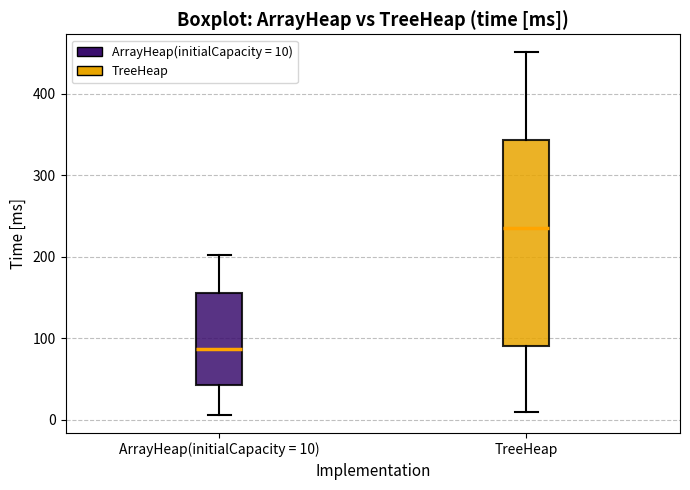

Reading left to right, read every box against the y-axis: the position of its median line, the range the box covers, and the ends of its whiskers. The values are not printed on the chart, so give them approximately, as read against the axis.

ArrayHeap(initialCapacity = 10): median 90, box 40 to 160, whiskers 10 to 200
TreeHeap: median 240, box 90 to 340, whiskers 10 to 450